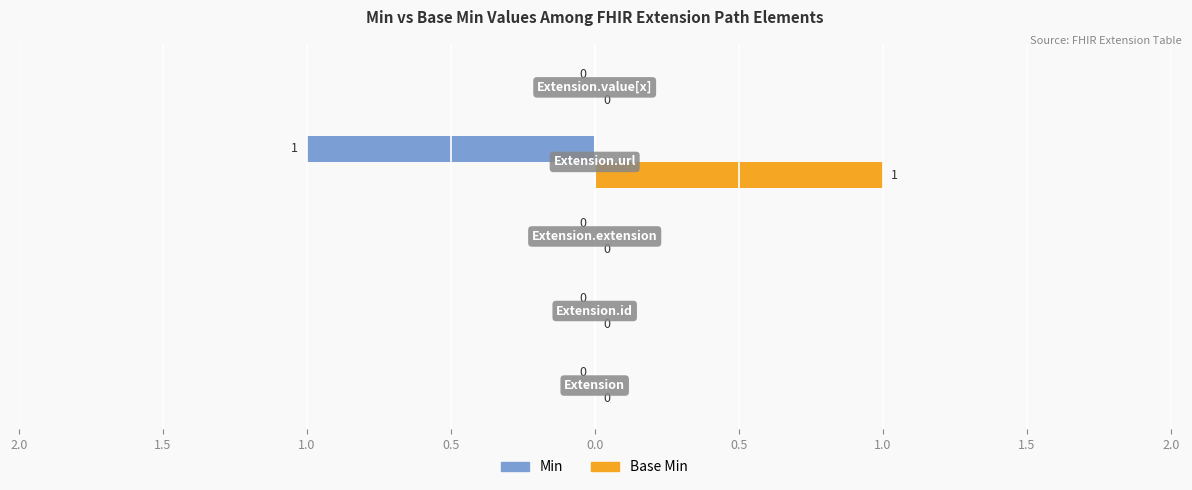

What are all the series names shown in the legend?

Min, Base Min